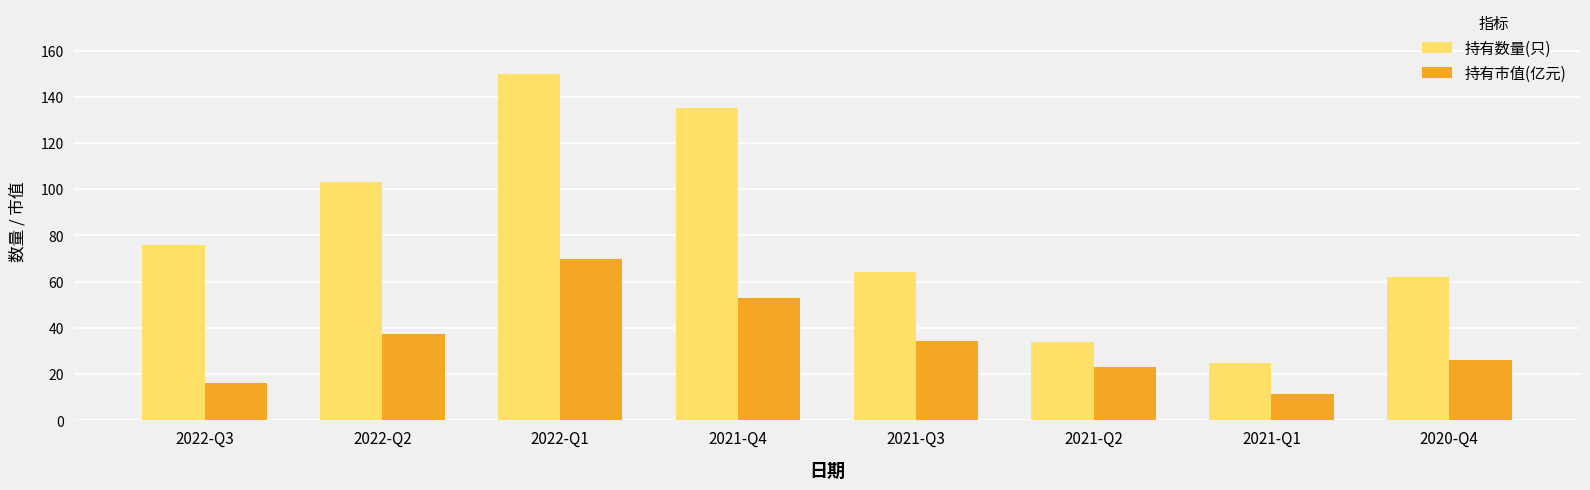

What is the sum of all 持有数量(只) values?

649.0